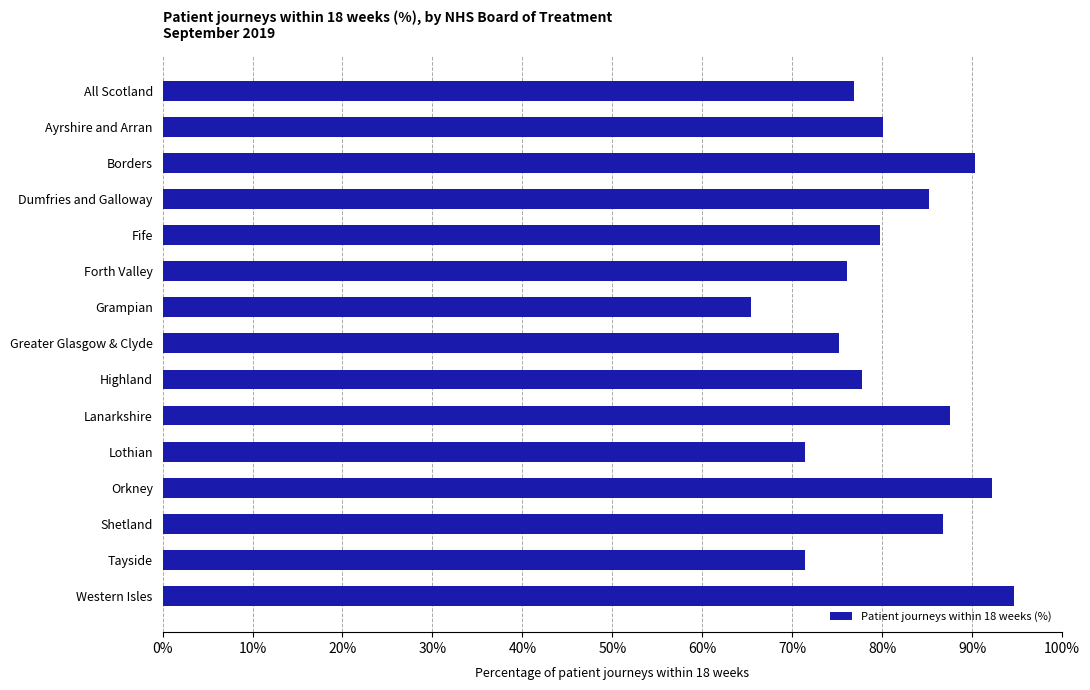

Which label corresponds to the smallest value in the chart?

Grampian